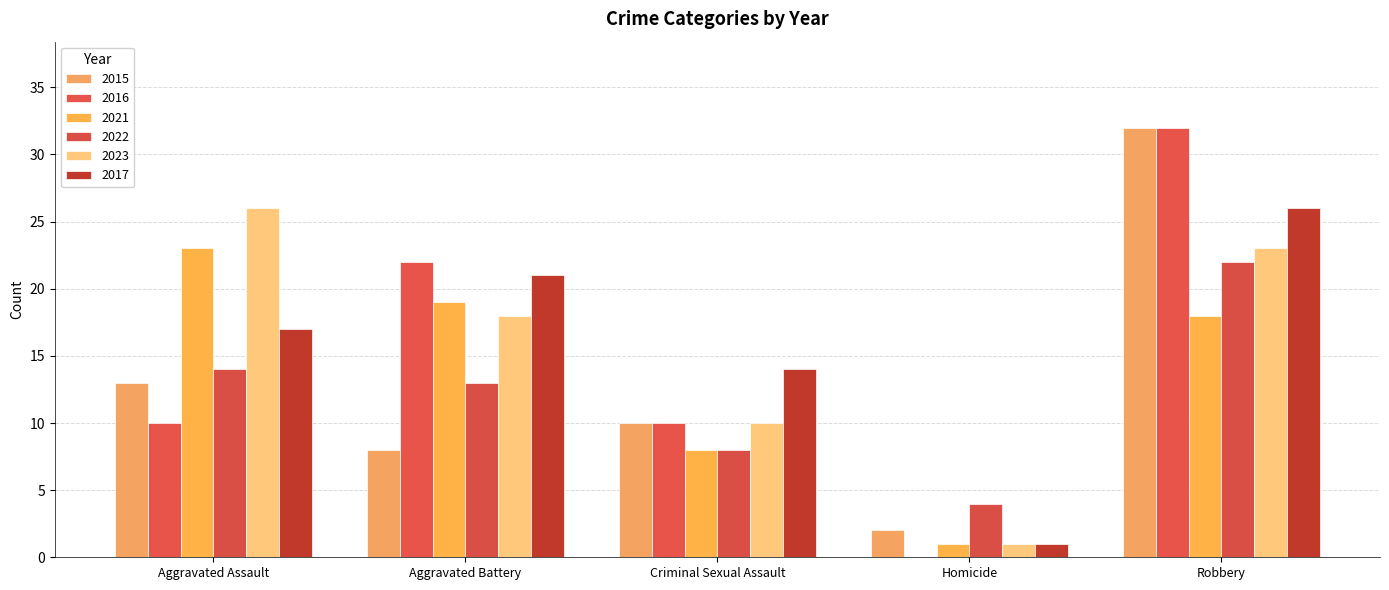

Which category has the lowest value in the 2015 series?

Homicide